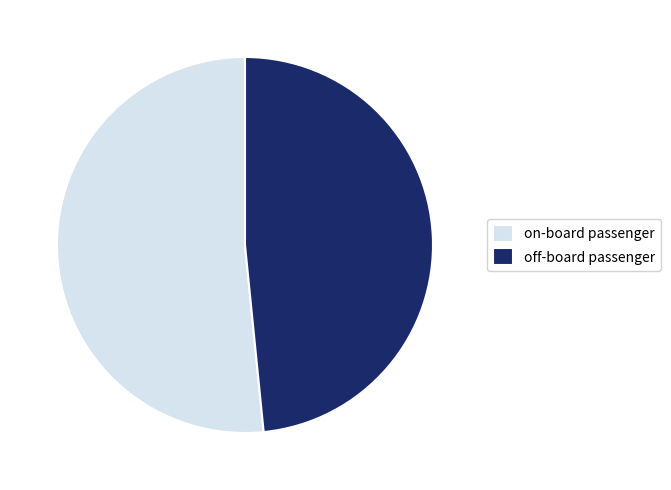

Count the number of slices in the pie.

2